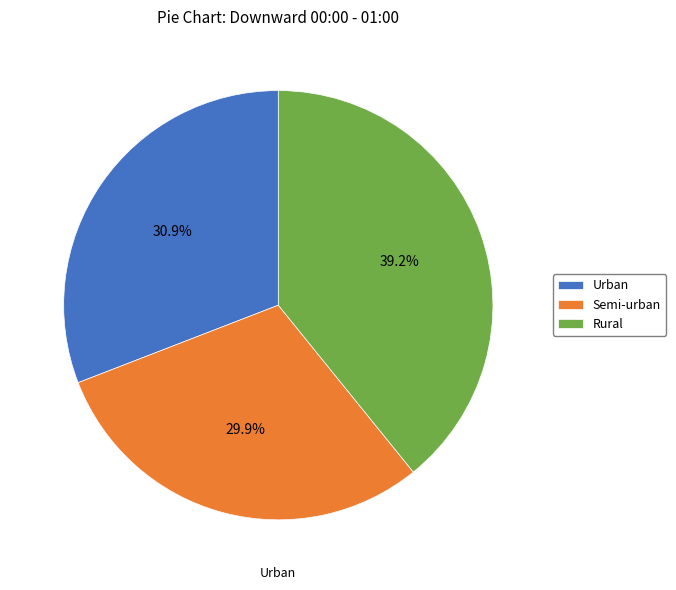

Does any single category account for the majority?

No